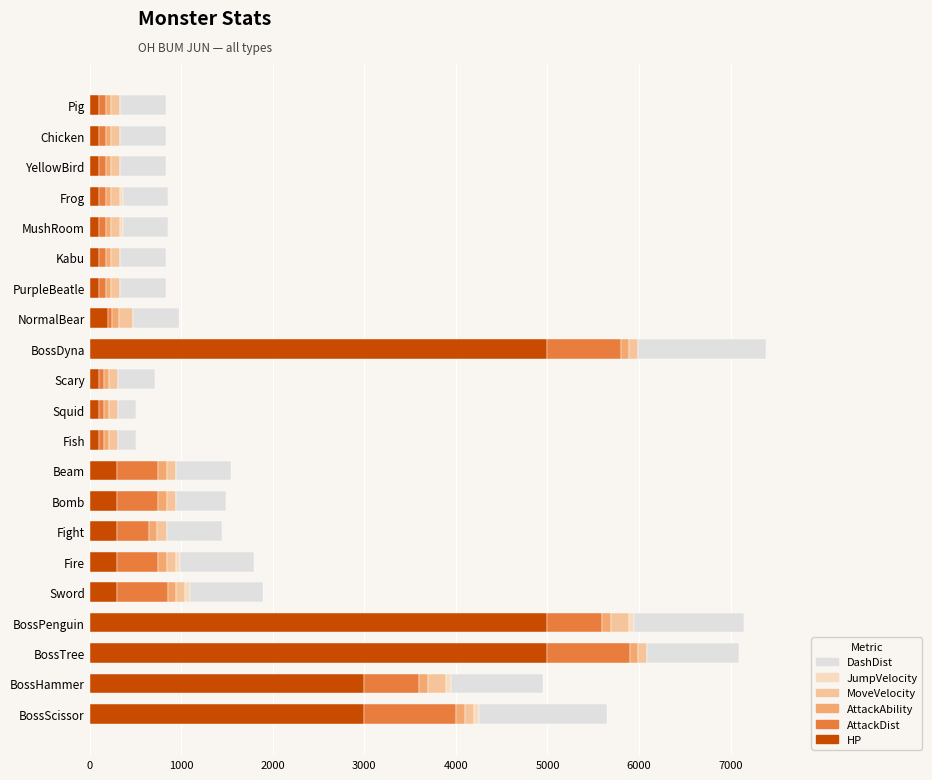

The HP series shows 5000 at BossDyna. True or false?

True